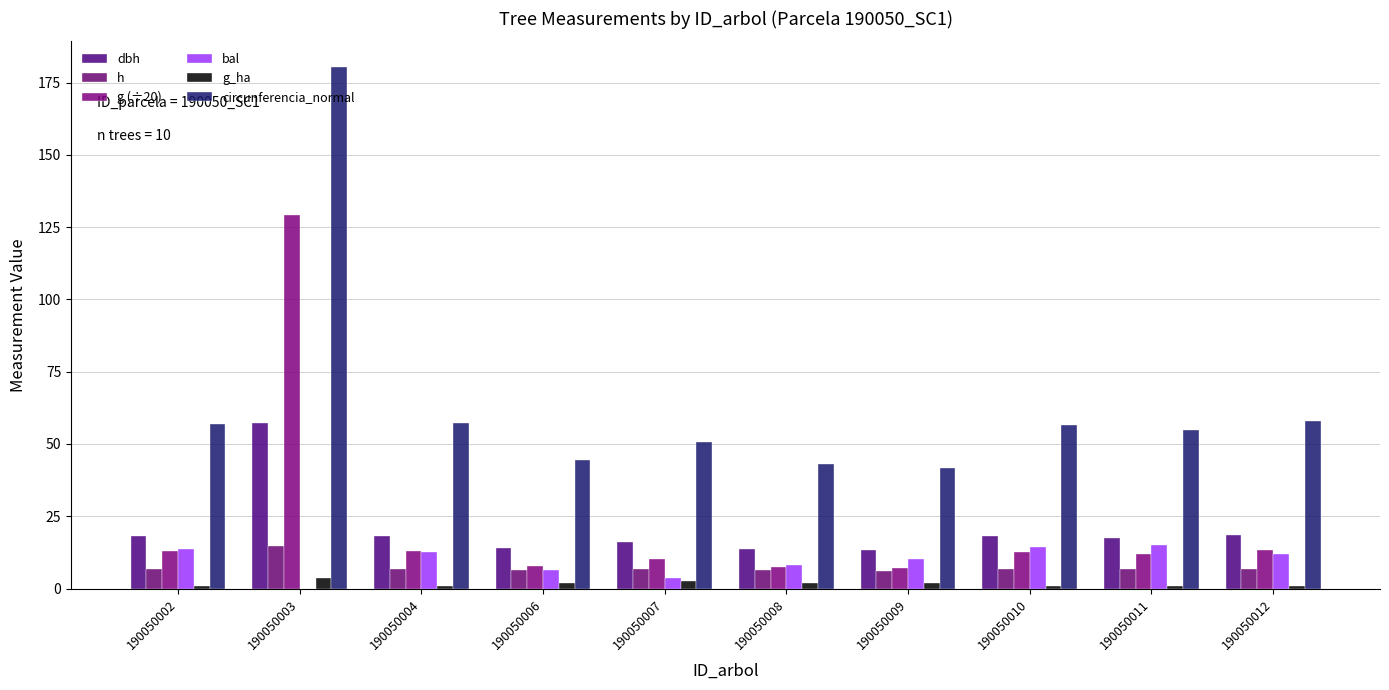

What are all the series names shown in the legend?

dbh, h, g (÷20), bal, g_ha, circunferencia_normal